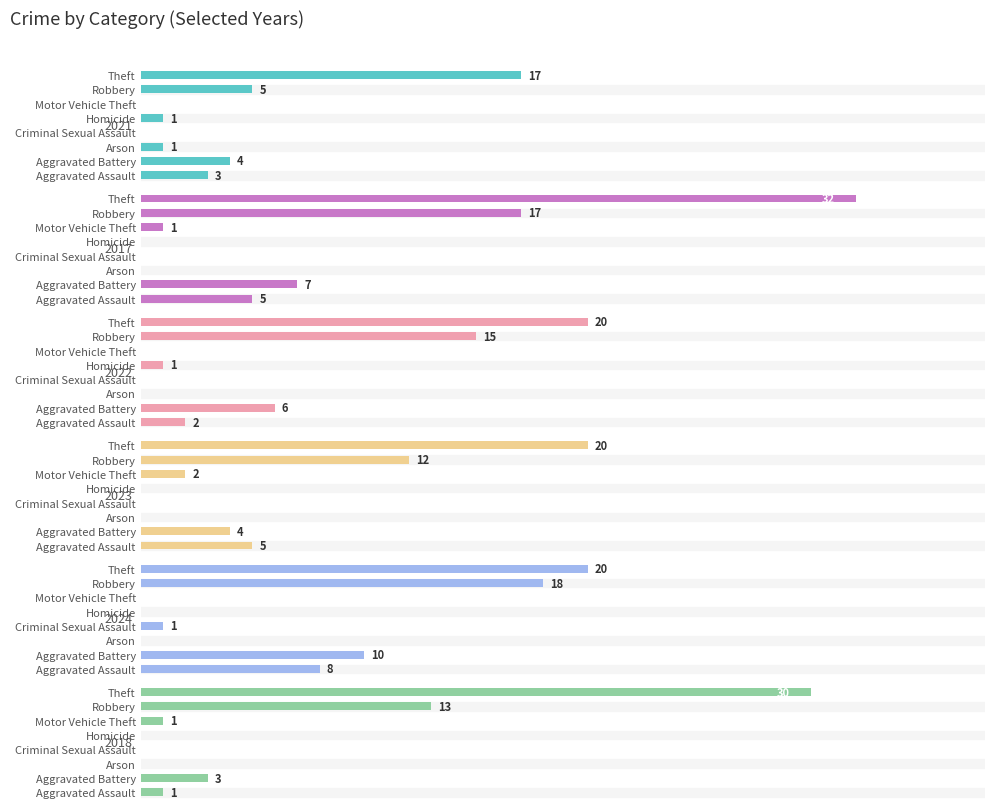

What is the label of the 8th bar from the right?

Aggravated Assault